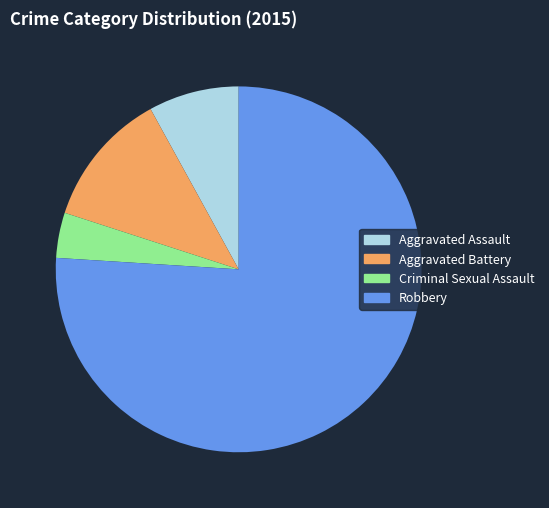

Is the sum of Robbery and Aggravated Battery greater than half?

Yes